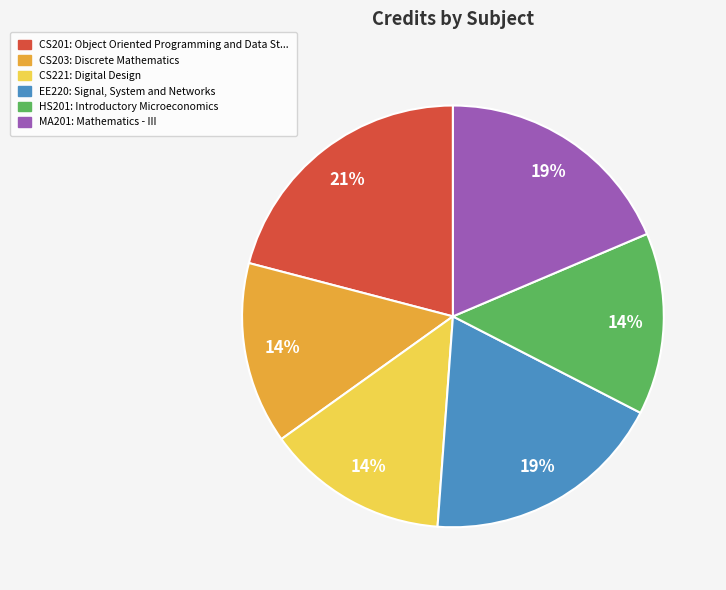

What is the largest slice in the pie chart?

CS201